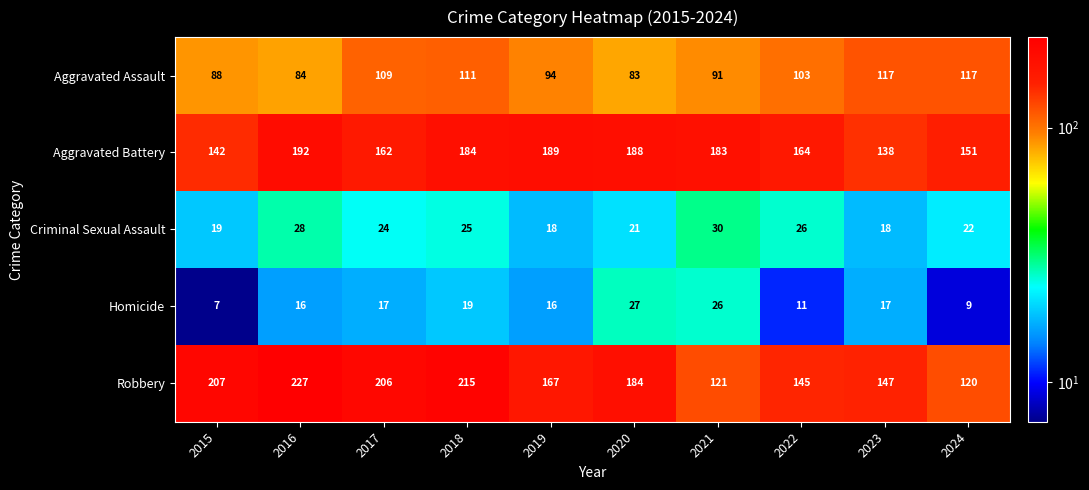

Which series changed the most between 2016 and 2017?

Aggravated Battery